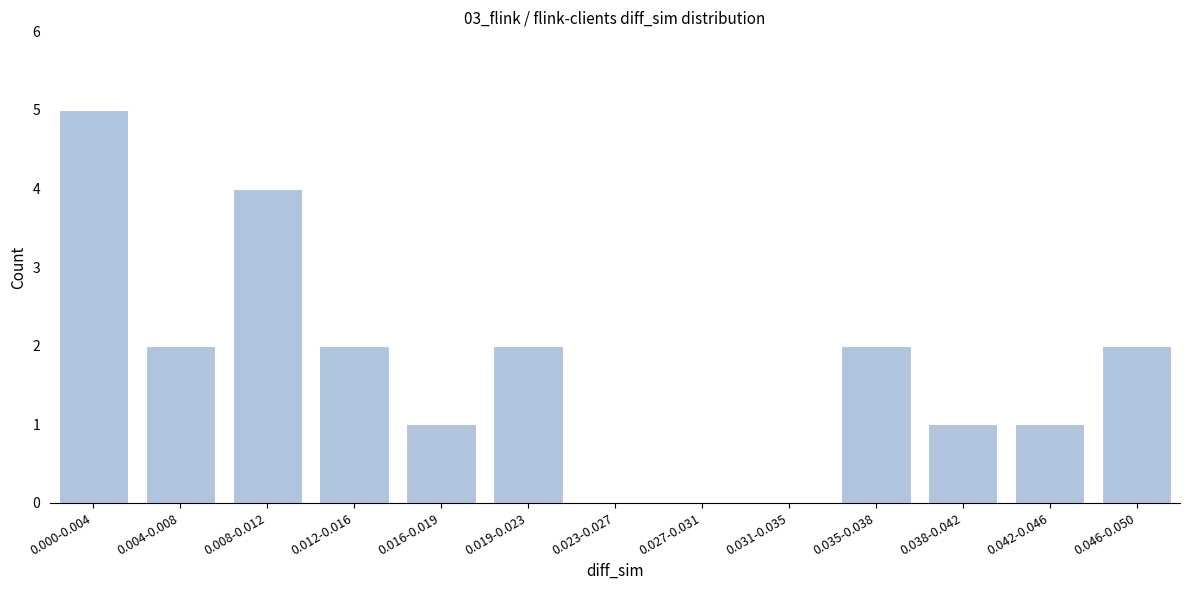

Reading right to left, what are all the values shown in this chart?

0.046-0.050=2	0.042-0.046=1	0.038-0.042=1	0.035-0.038=2	0.031-0.035=0	0.027-0.031=0	0.023-0.027=0	0.019-0.023=2	0.016-0.019=1	0.012-0.016=2	0.008-0.012=4	0.004-0.008=2	0.000-0.004=5